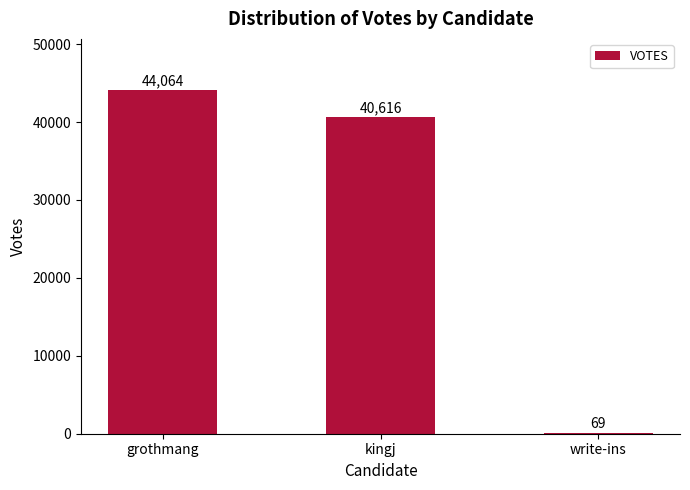

Between write-ins and grothmang, which is larger?

grothmang